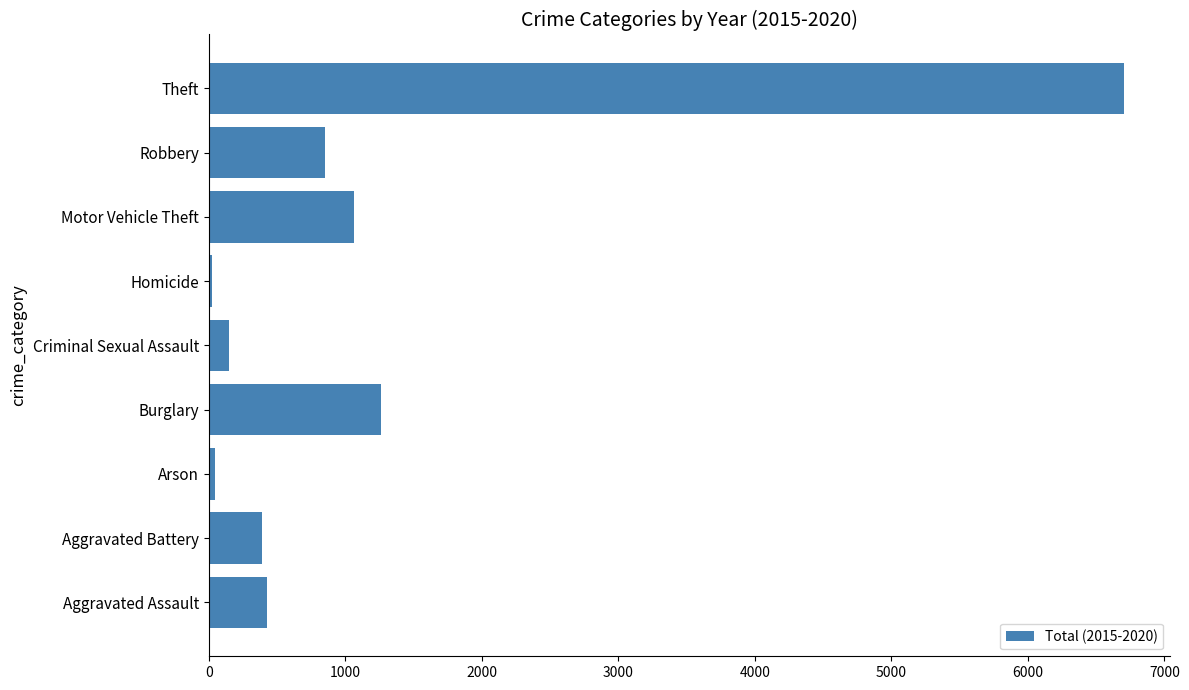

What is the maximum value shown in the chart?

6706